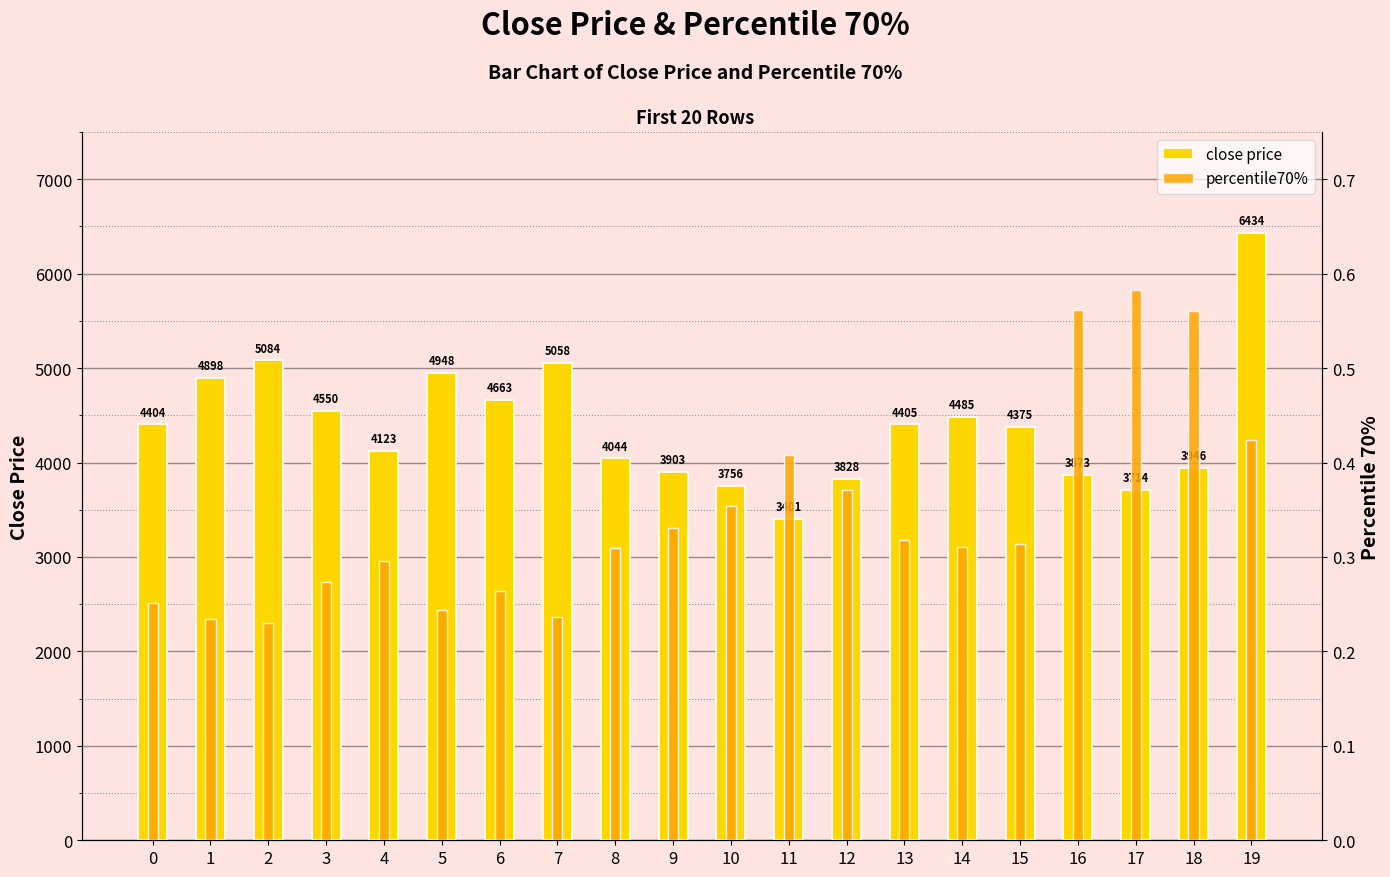

Reading left to right, what are all the values shown in this chart?

close price: 0=4403.6	1=4897.6	2=5083.6	3=4550.2	4=4122.9	5=4947.6	6=4663.4	7=5057.6	8=4044.1	9=3903.2	10=3755.6	11=3400.6	12=3827.7	13=4405.3	14=4485.3	15=4374.6	16=3872.9	17=3713.8	18=3946.4	19=6434.2
percentile70%: 0=0.3	1=0.2	2=0.2	3=0.3	4=0.3	5=0.2	6=0.3	7=0.2	8=0.3	9=0.3	10=0.4	11=0.4	12=0.4	13=0.3	14=0.3	15=0.3	16=0.6	17=0.6	18=0.6	19=0.4